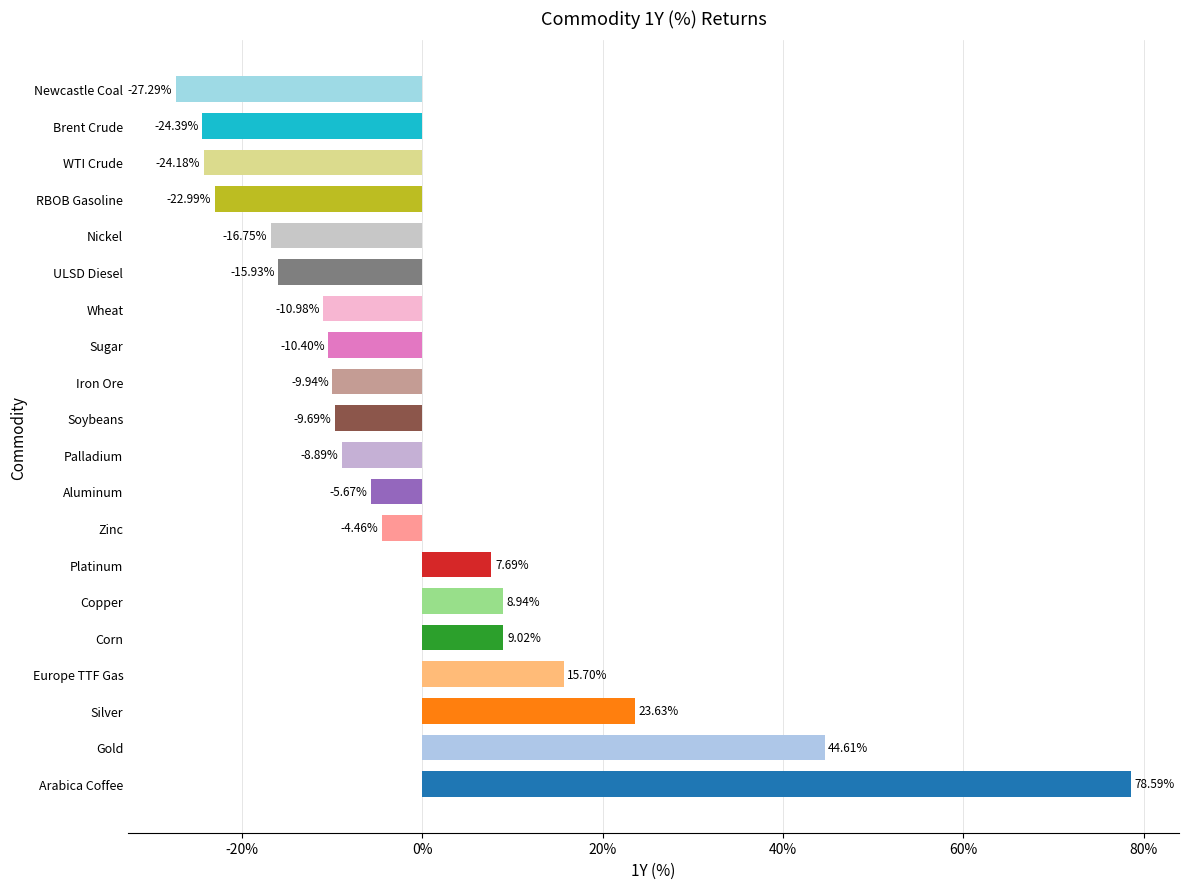

The value at Brent Crude is -0.2. True or false?

True